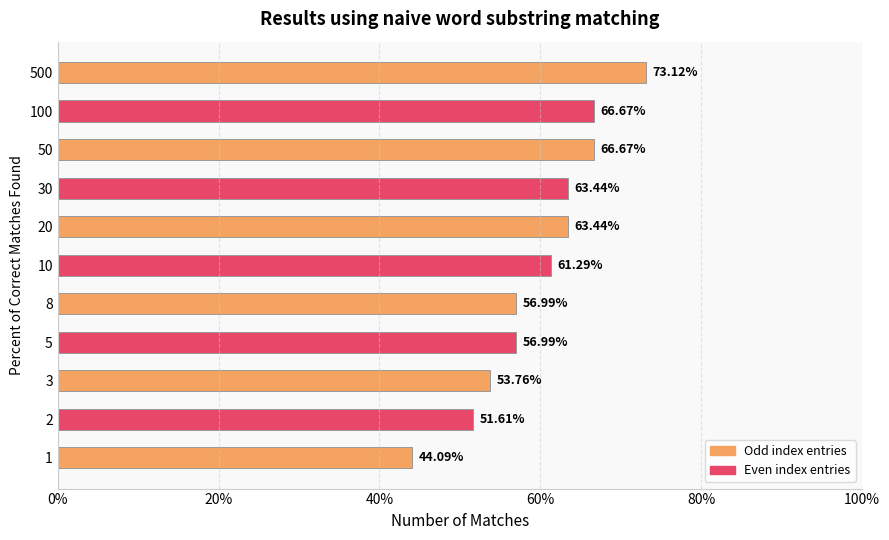

What is the change in value from 8 to 500?

+16.1